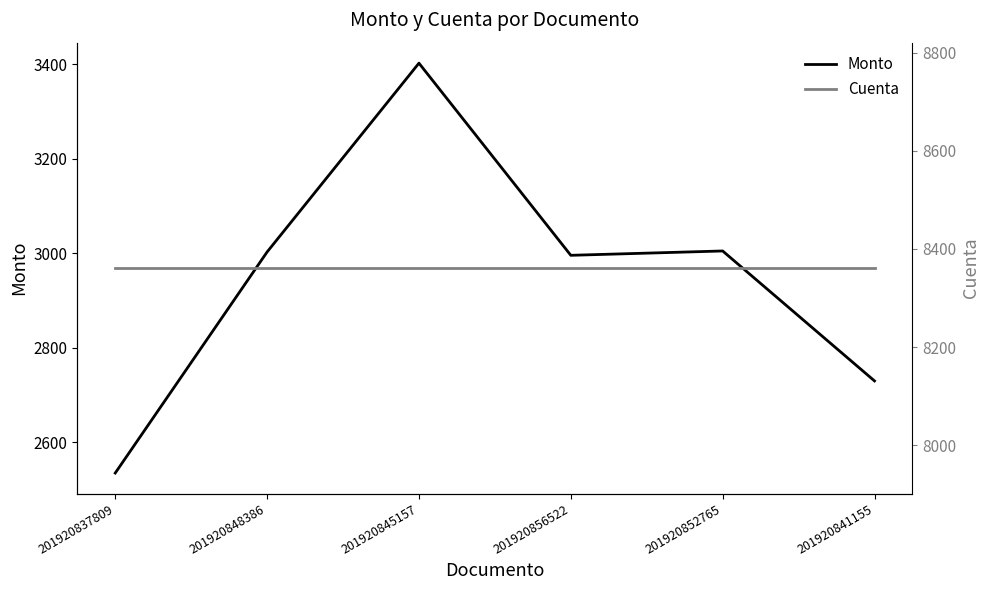

Which label corresponds to the largest value in the chart?

201920837809